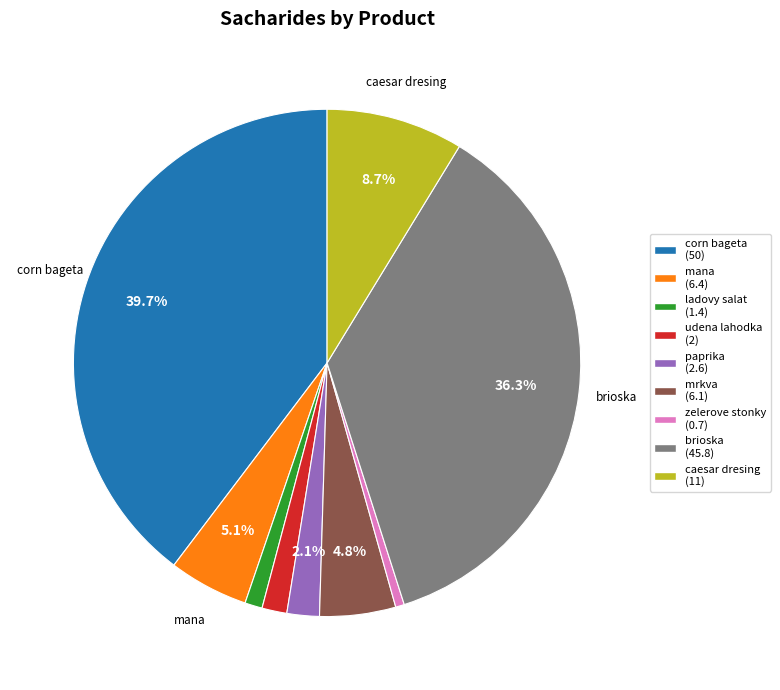

What is the largest slice in the pie chart?

corn bageta